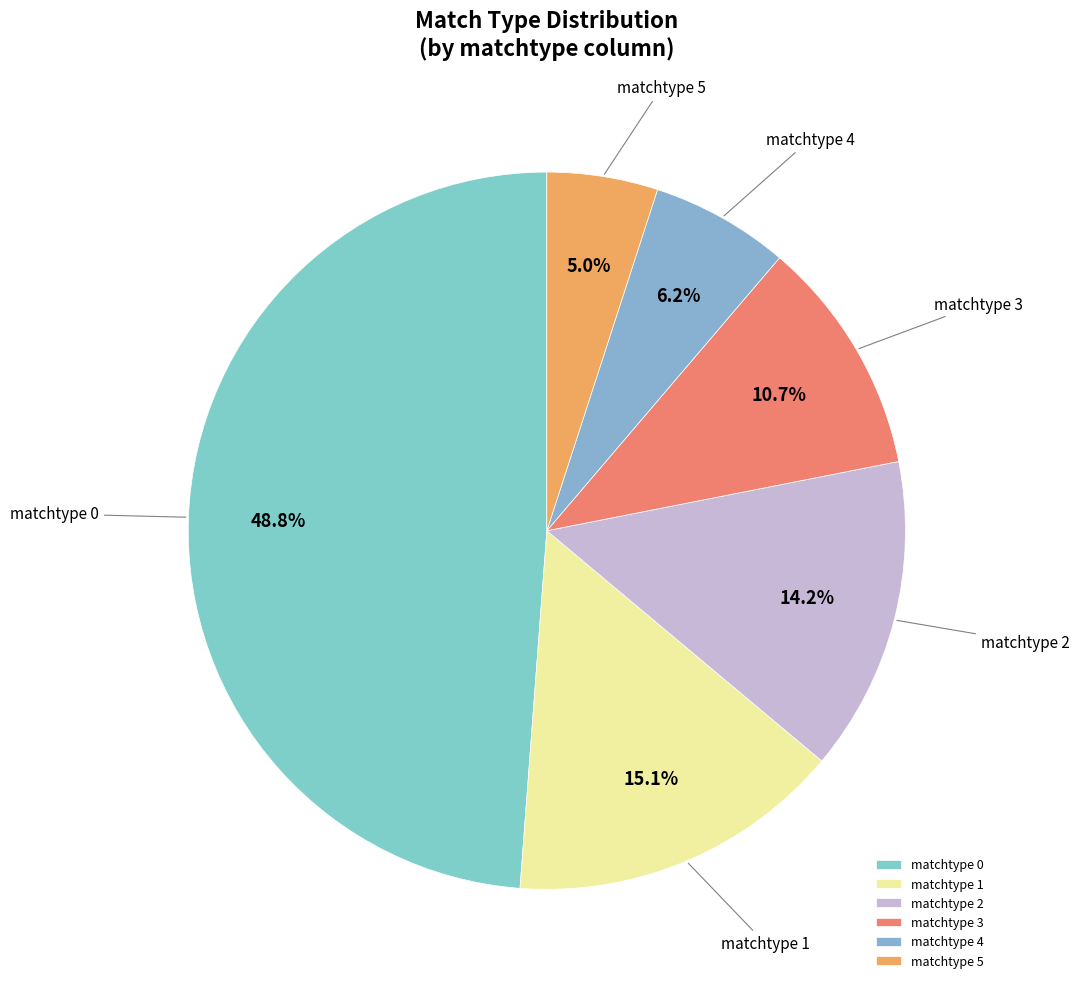

Do matchtype 0 and matchtype 4 together represent more than half of the pie?

Yes